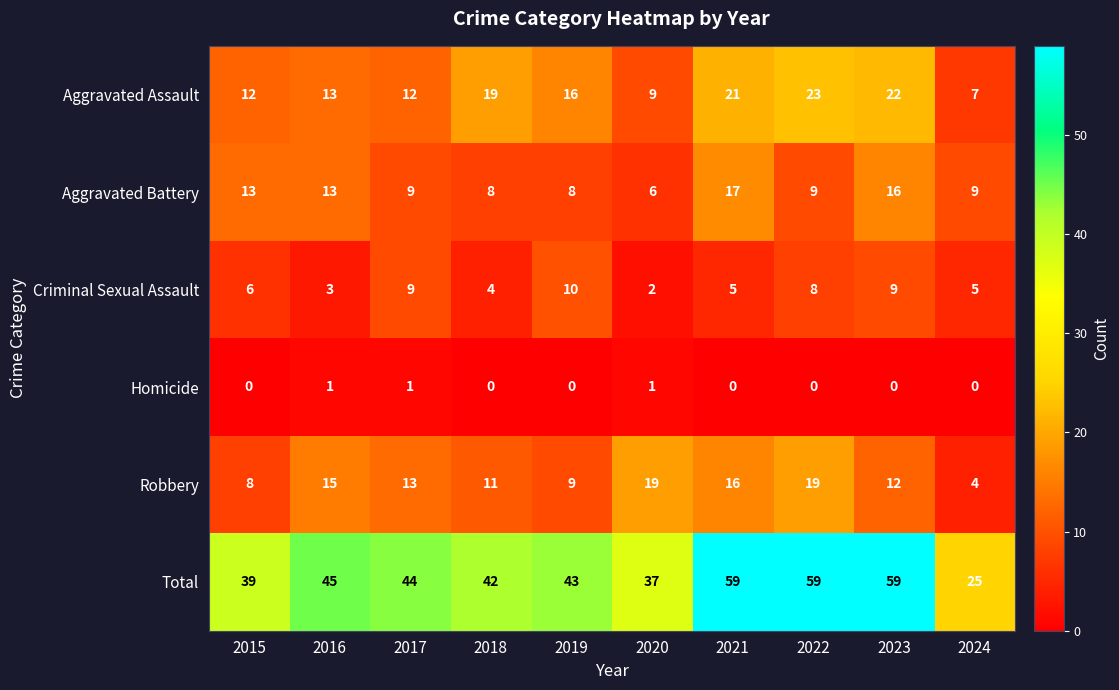

What is the difference between the highest and lowest values at 2022?

59